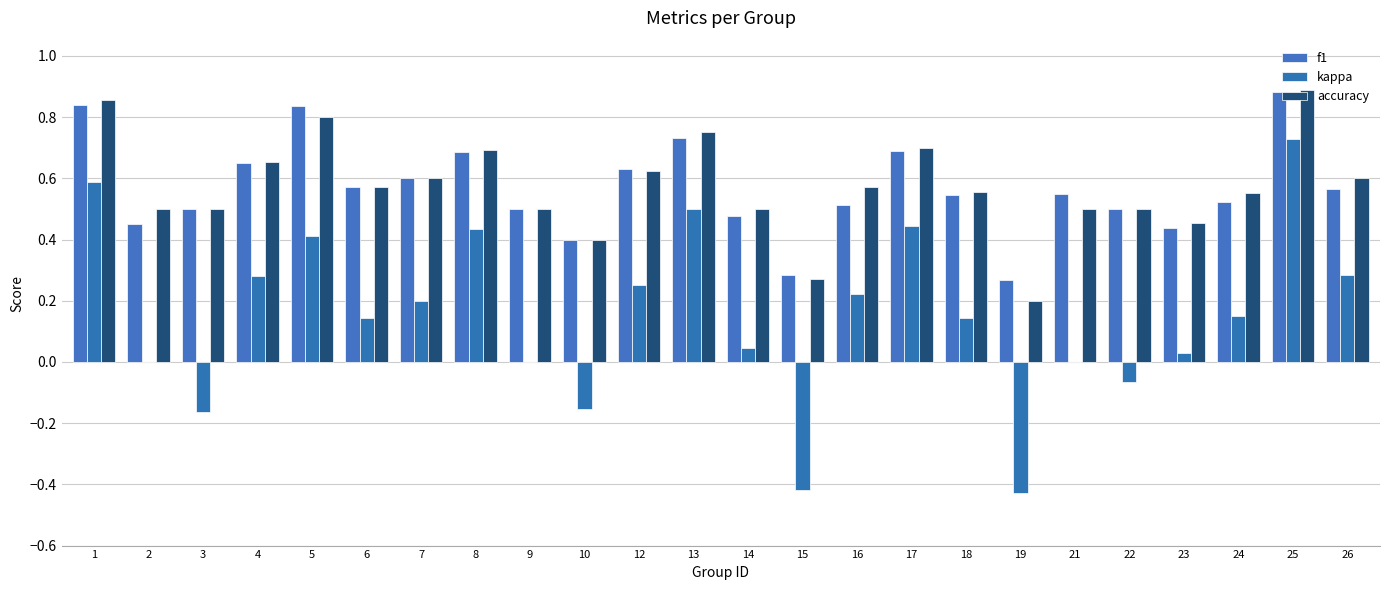

What is the maximum value for accuracy?

0.9